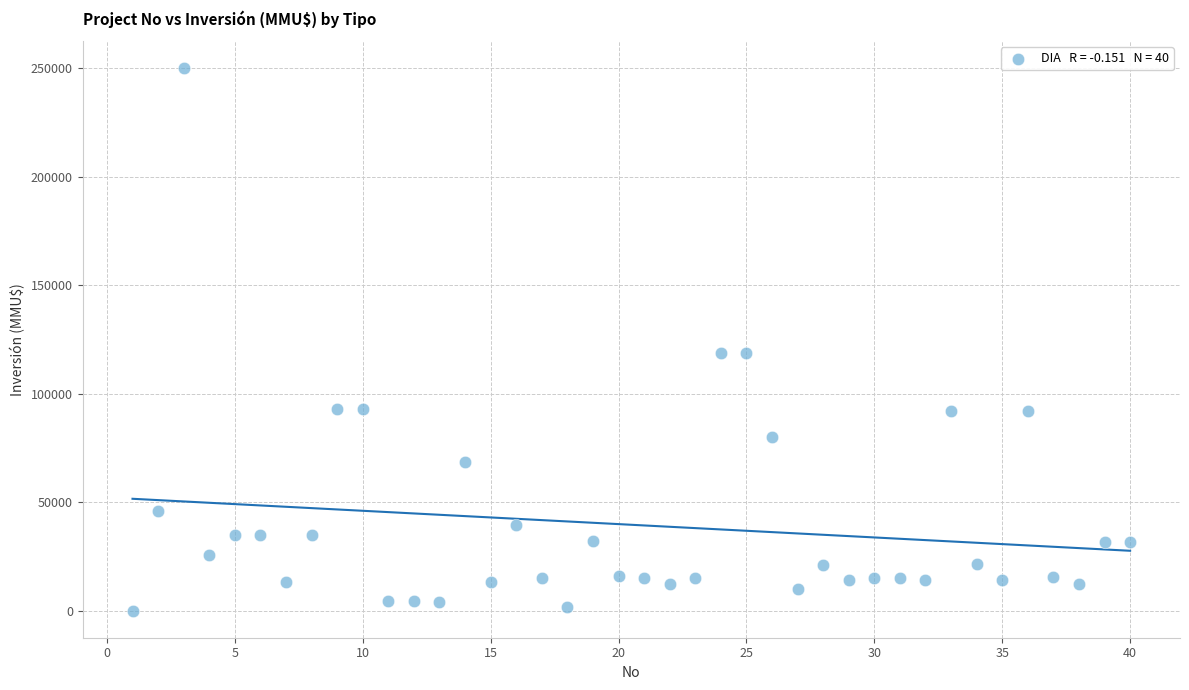

What is the range of X values (max minus min)?

39